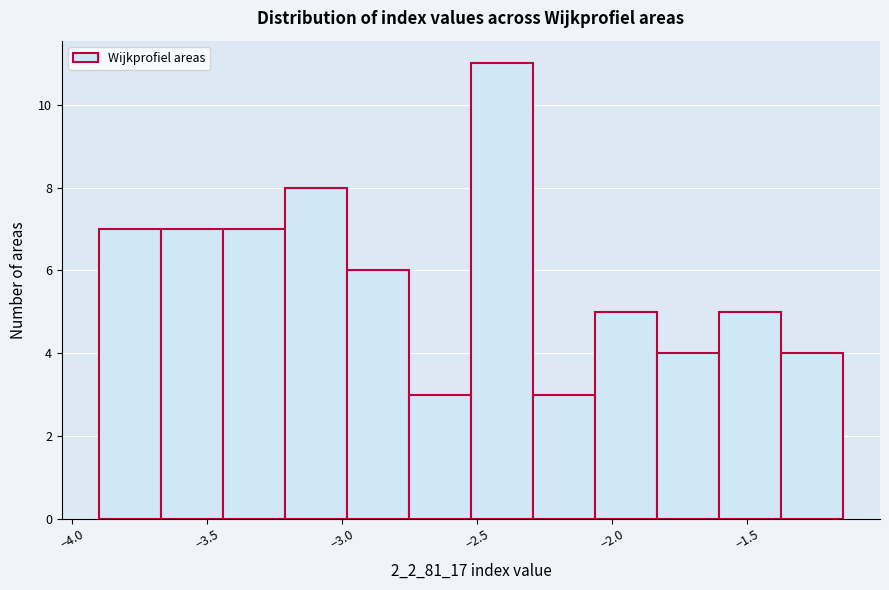

Reading left to right, list every bar in this chart as the range it spans on the x-axis followed by its height. Neither the bar edges nor the heights are printed on the chart, so give them approximately, as read against the axes.

-3.90 to -3.65: 7
-3.65 to -3.45: 7
-3.45 to -3.20: 7
-3.20 to -3.00: 8
-3.00 to -2.75: 6
-2.75 to -2.50: 3
-2.50 to -2.30: 11
-2.30 to -2.05: 3
-2.05 to -1.85: 5
-1.85 to -1.60: 4
-1.60 to -1.40: 5
-1.40 to -1.15: 4